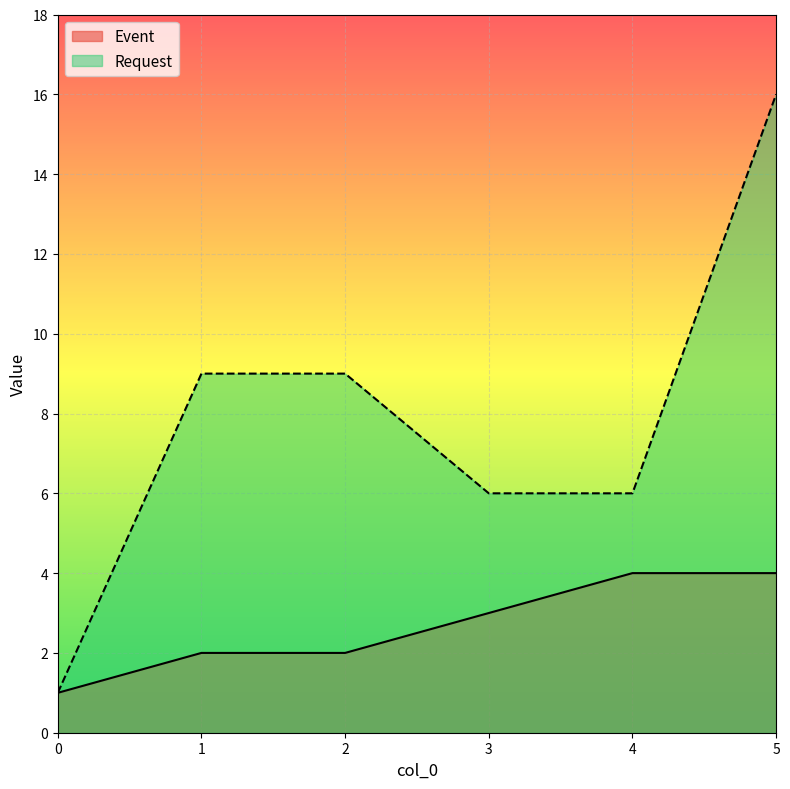

True or false: Event and Request intersect in this chart.

False